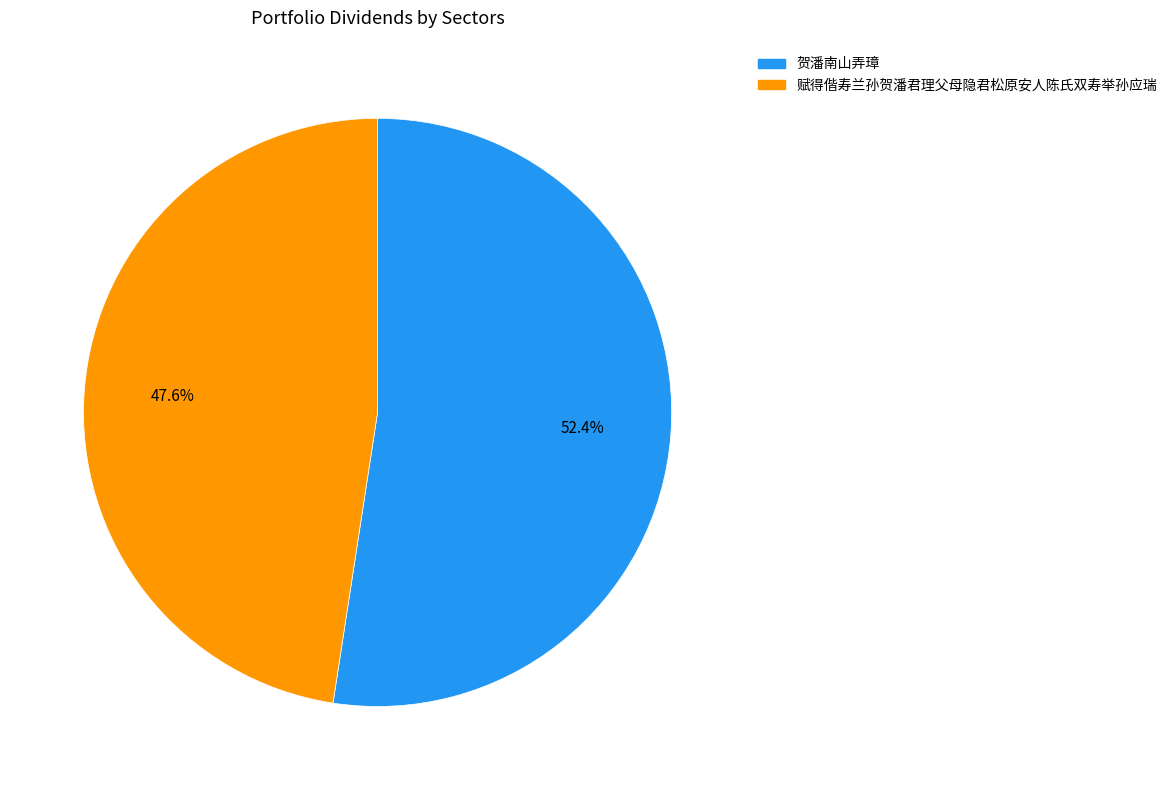

To the nearest percent, what percentage of the pie is 赋得偕寿兰孙贺潘君理父母隐君松原安人陈氏双寿举孙应瑞?

48%